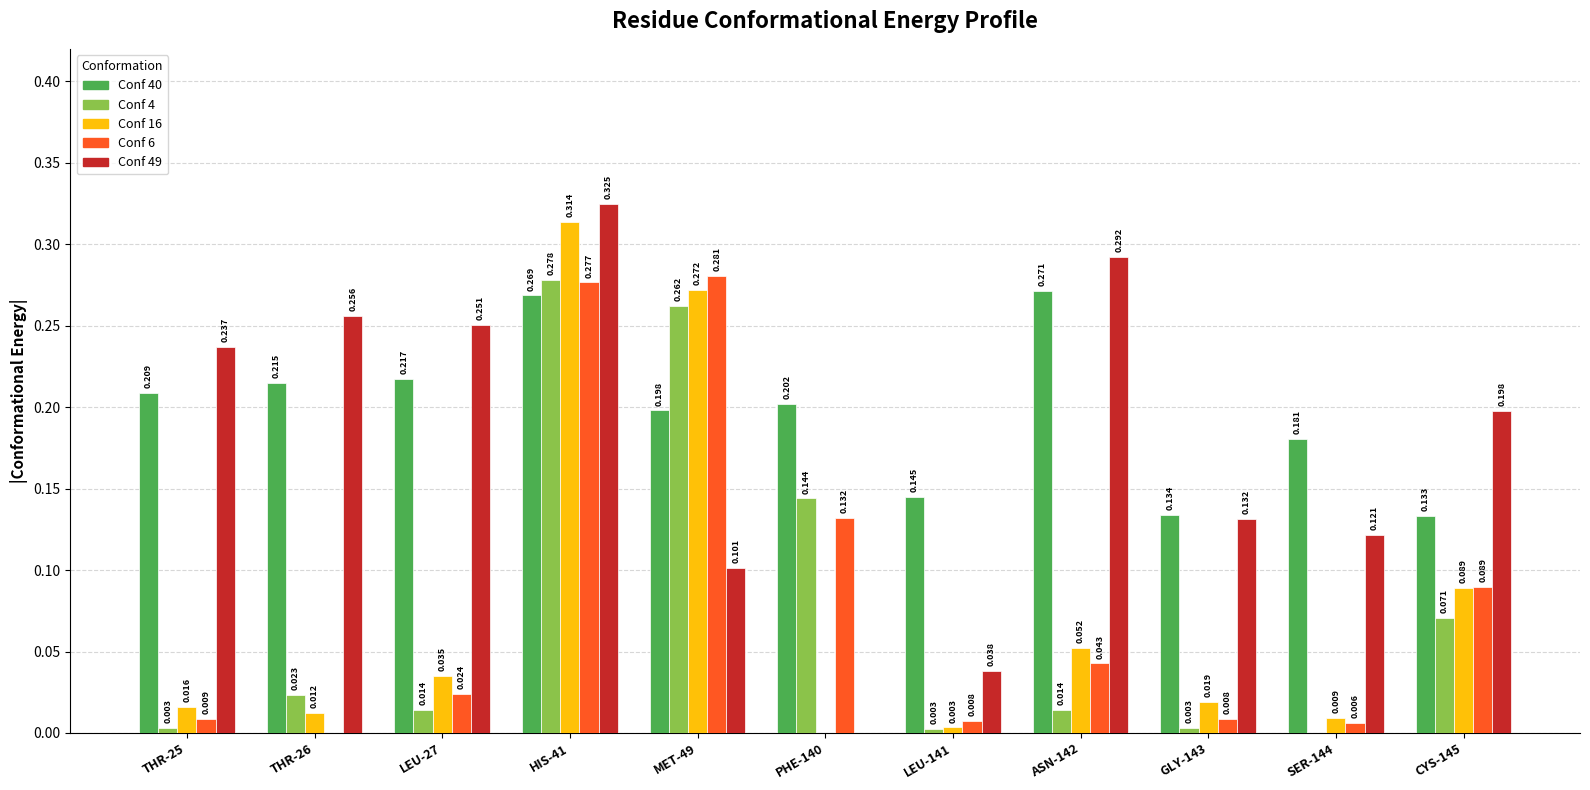

The Conf 6 series shows 0.5 at MET-49. True or false?

False